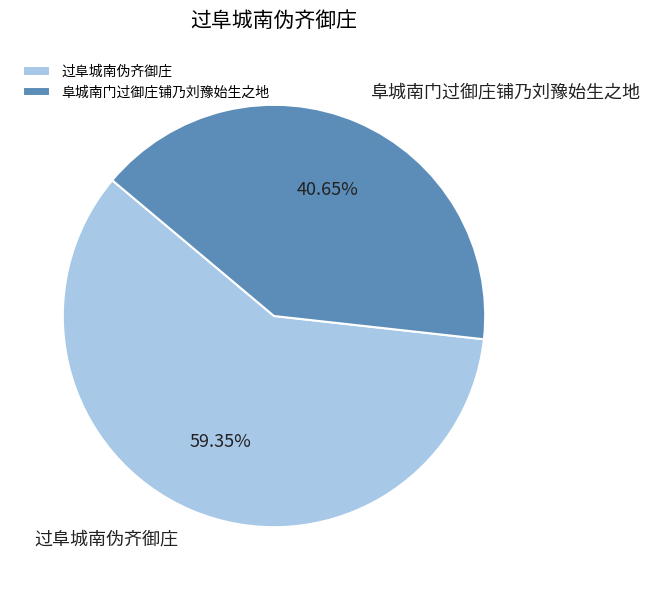

Combined, what portion of the pie is 阜城南门过御庄铺乃刘豫始生之地 and 过阜城南伪齐御庄?

100.0%